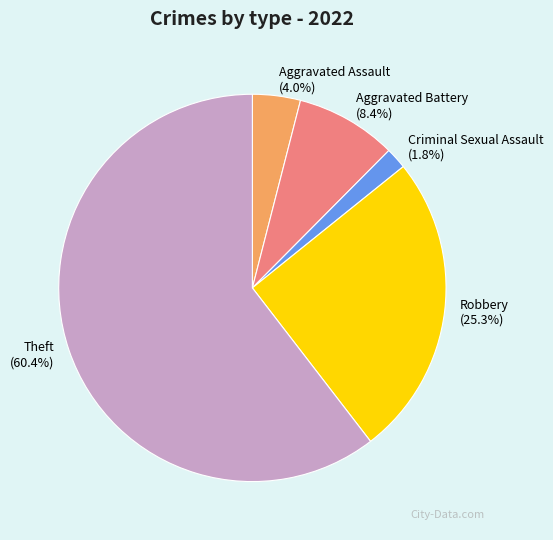

Rank the categories by value from highest to lowest.

Theft, Robbery, Aggravated Battery, Aggravated Assault, Criminal Sexual Assault